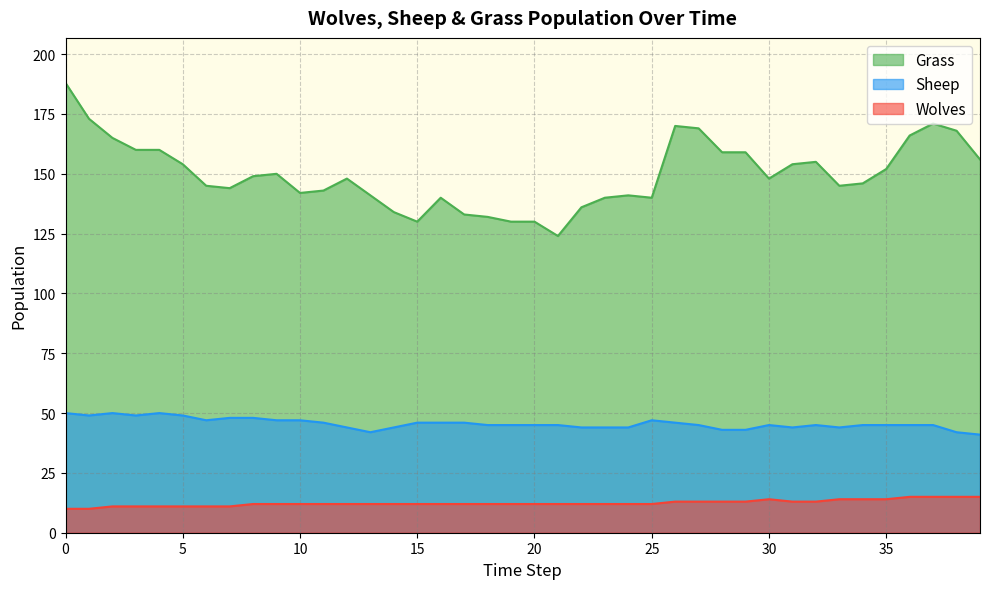

What are all the series names shown in the legend?

Grass, Sheep, Wolves